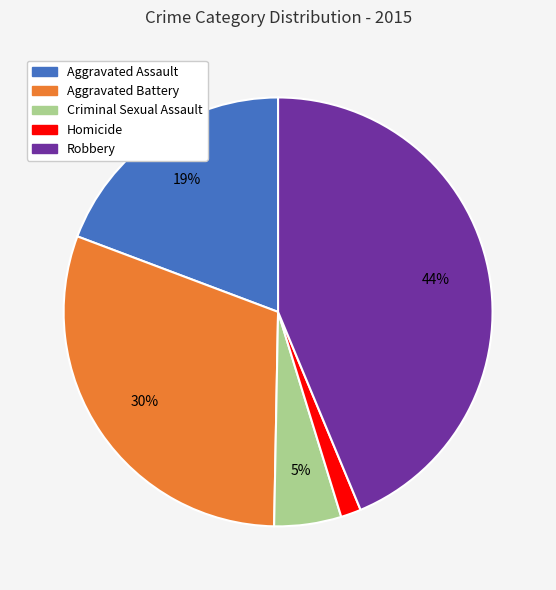

Which slice is the largest?

Robbery